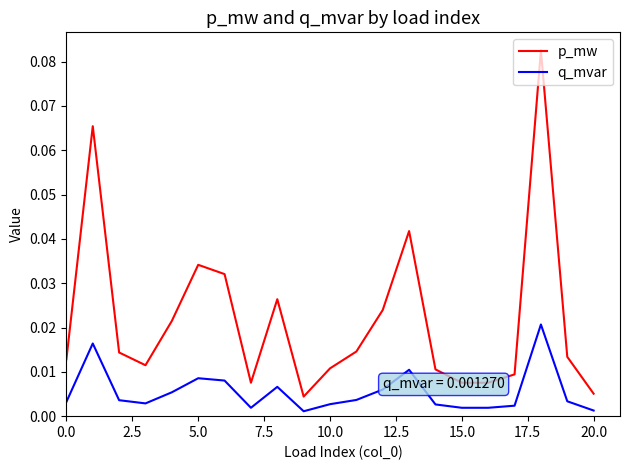

Which series has the largest range (max minus min)?

p_mw